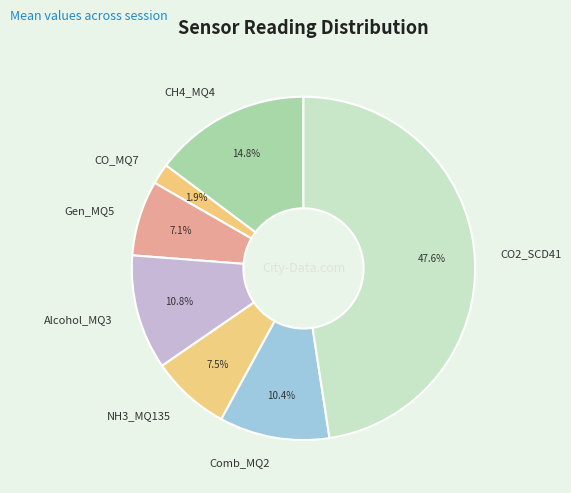

Which slice is the largest?

CO2_SCD41